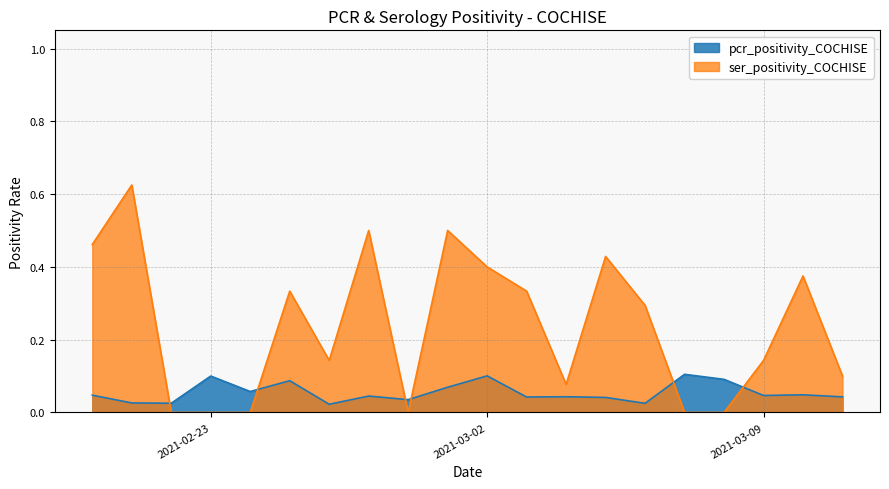

How many pcr_positivity_COCHISE values are between 0 and 1?

20